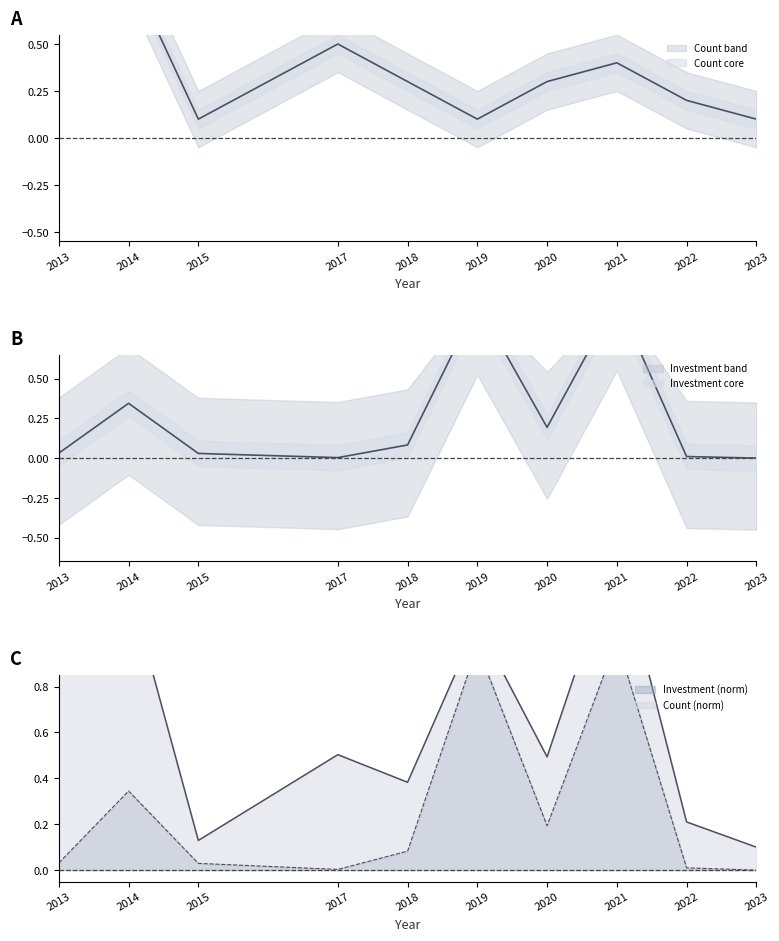

Which series has the largest range (max minus min)?

Investment_MMU